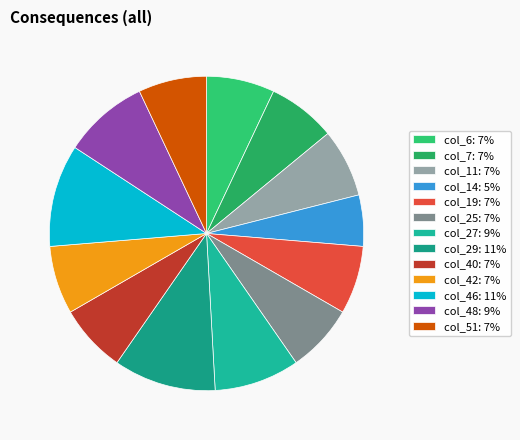

How many segments does this pie chart have?

13